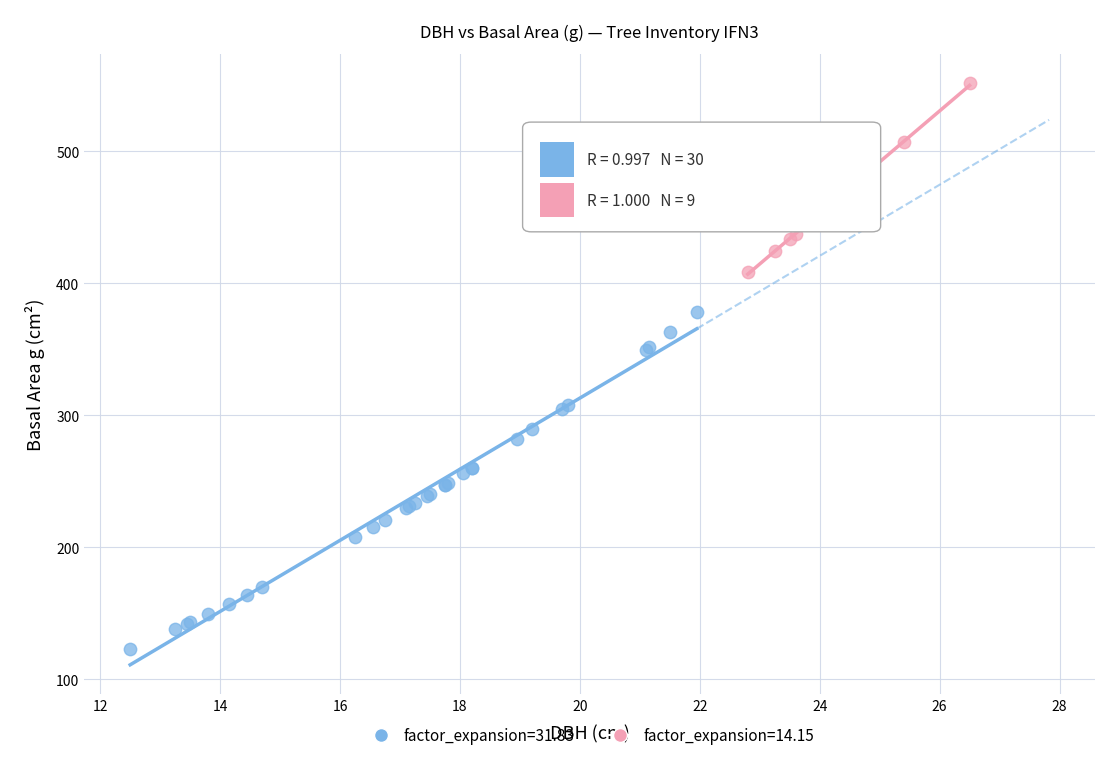

Which series has the widest spread of Y values?

factor_expansion=31.83